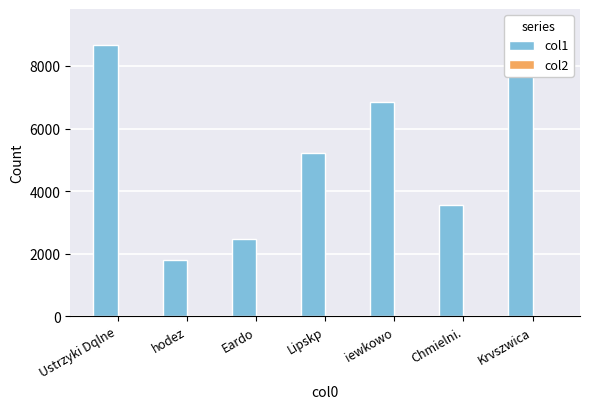

Between Lipskp and Chmielni., which series saw the biggest shift?

col1